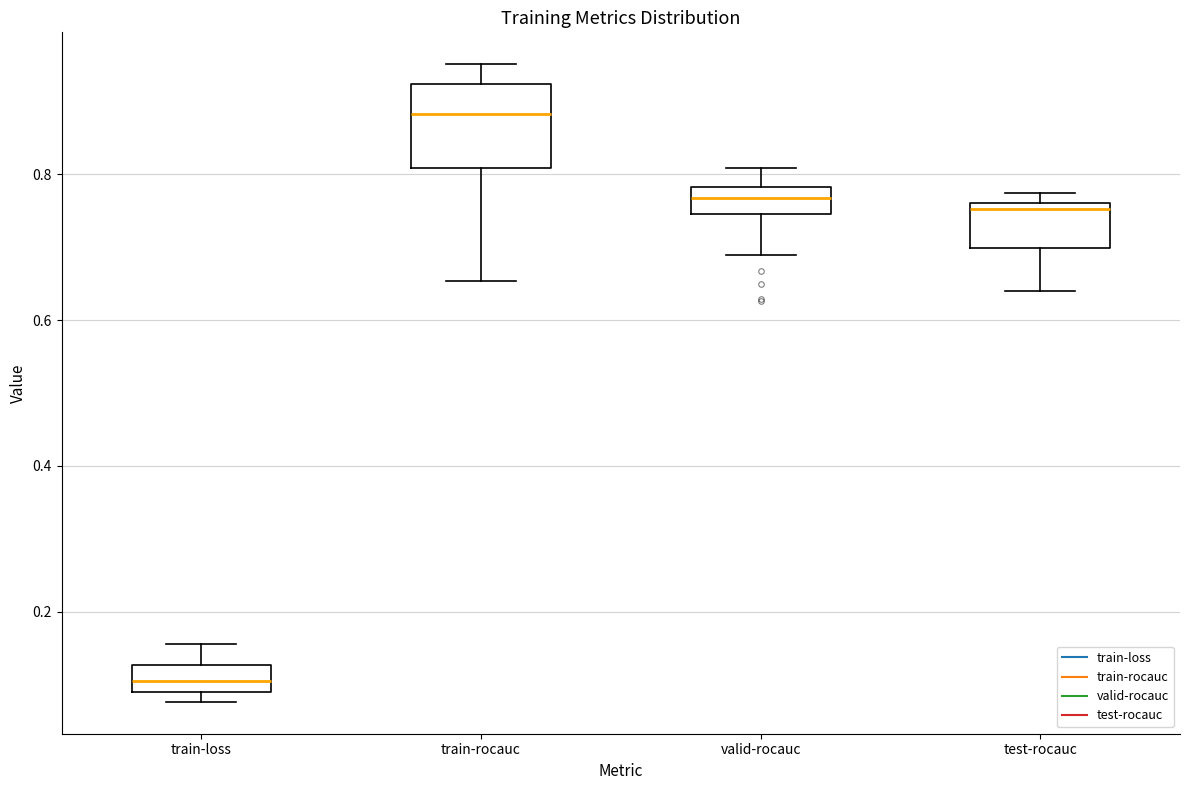

Comparing the boxes themselves (not the whiskers), which one is the tallest?

train-rocauc